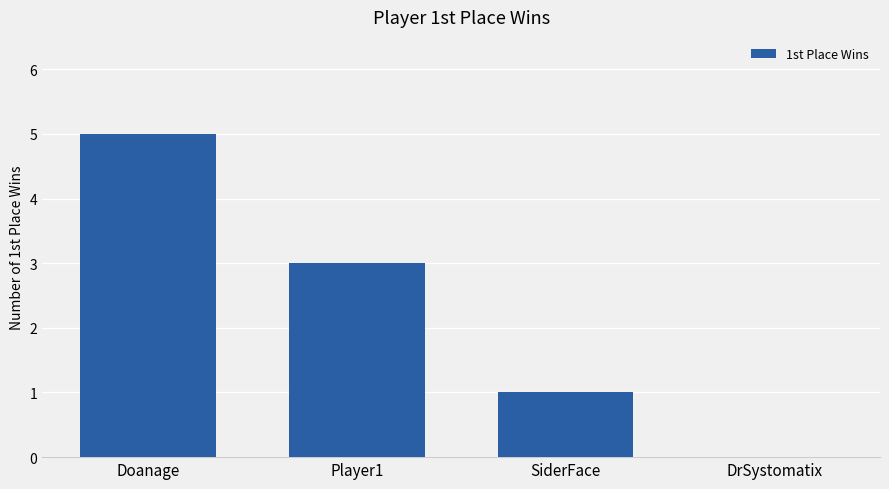

At which label does the data first exceed 3?

Doanage